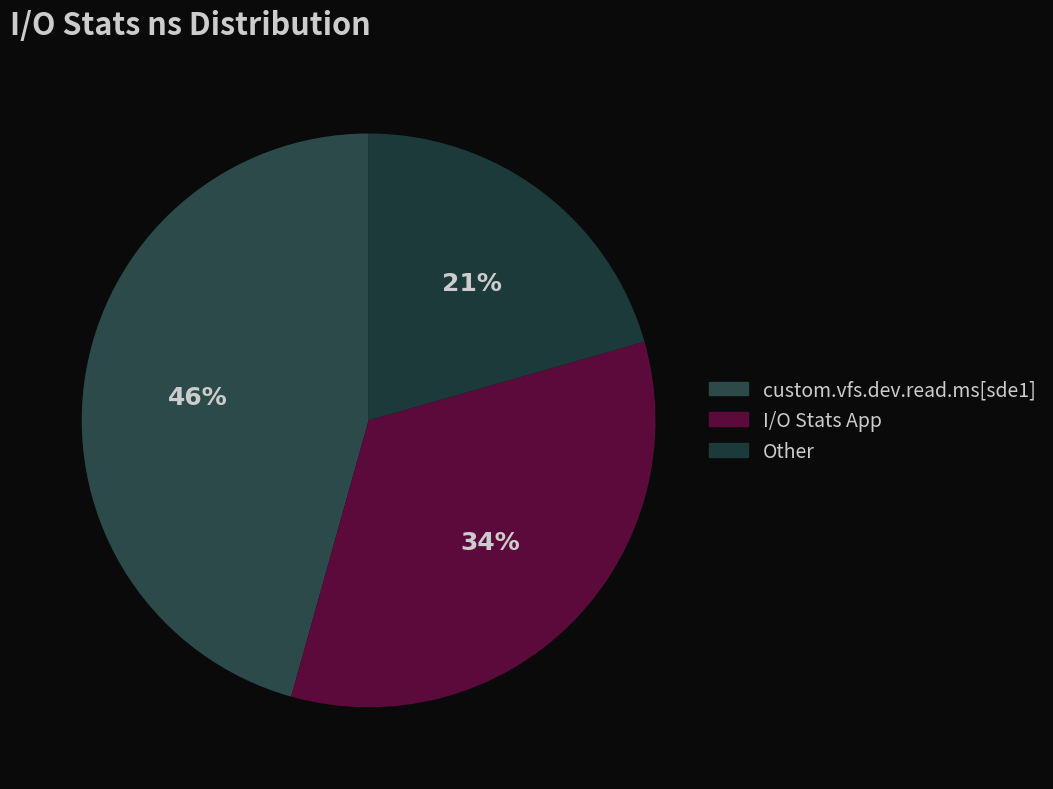

Which slice is the smallest?

Other